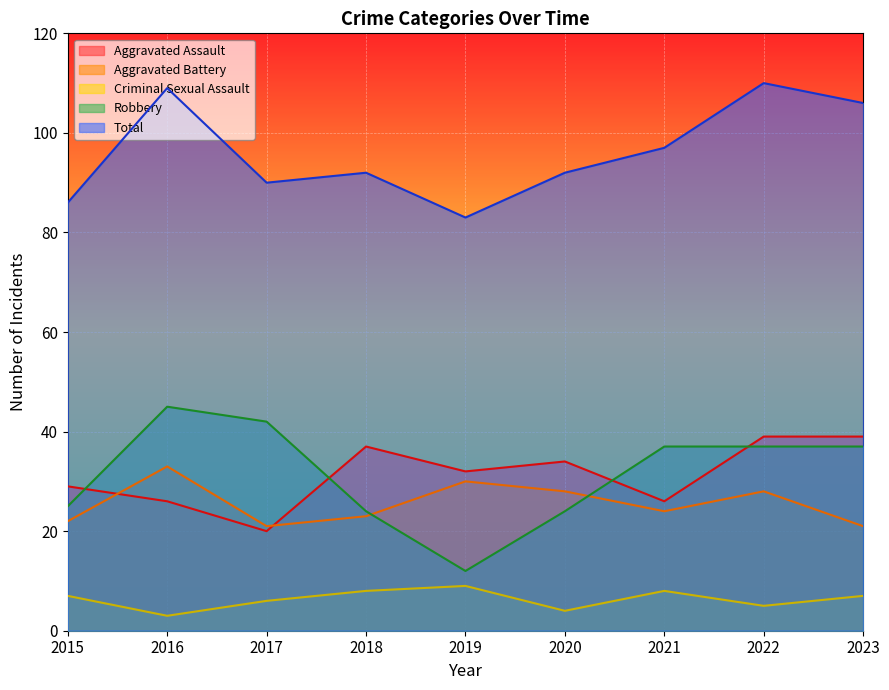

How many interior local peaks does the Criminal Sexual Assault series have?

2